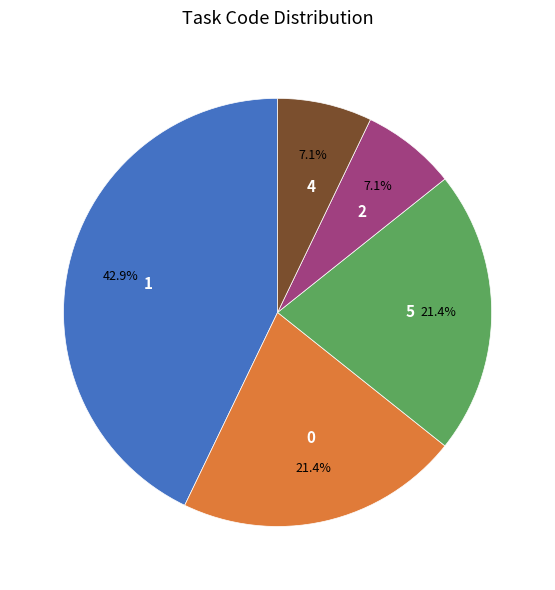

Does any single category account for the majority?

No